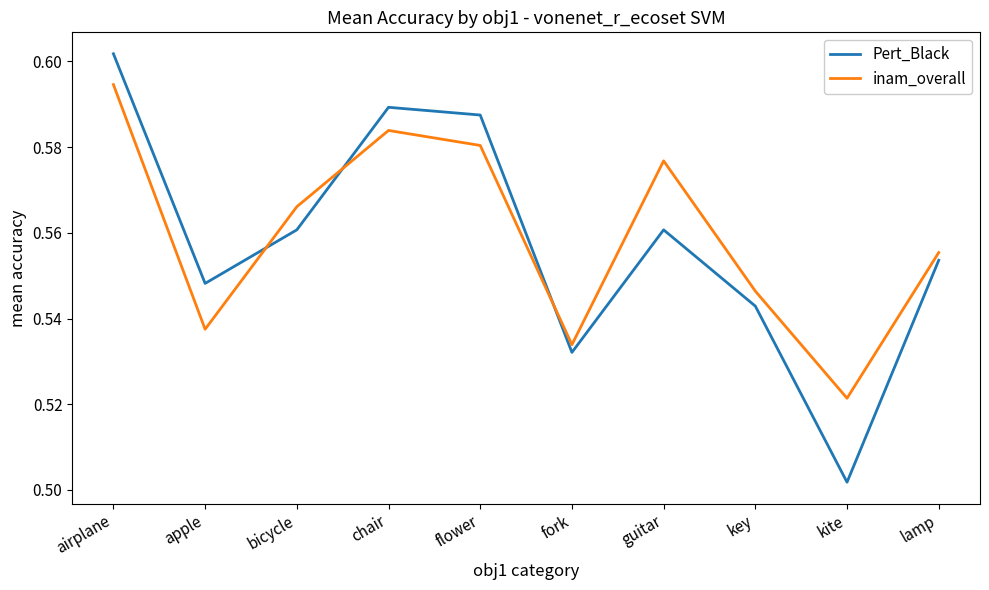

How many intersections are there between Pert_Black and inam_overall?

3